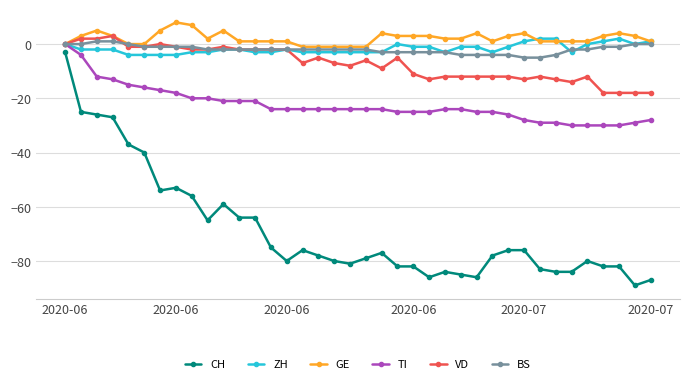

Does the chart display data point markers on the line(s)?

Yes